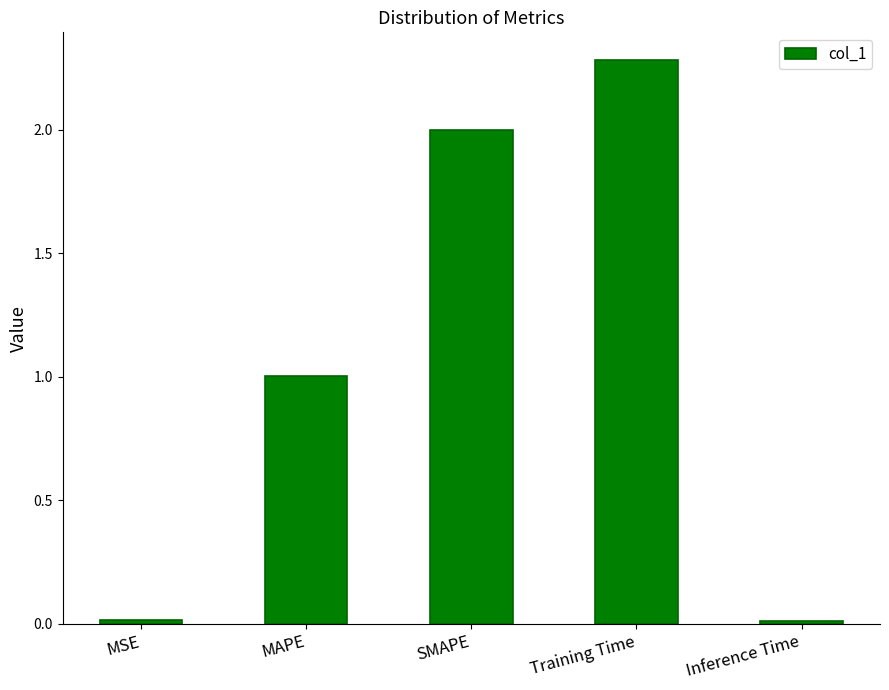

What is the average value?

1.1